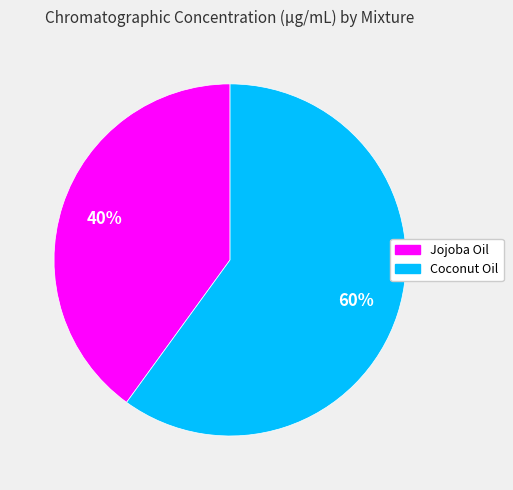

Do Coconut Oil and Jojoba Oil together represent more than half of the pie?

Yes